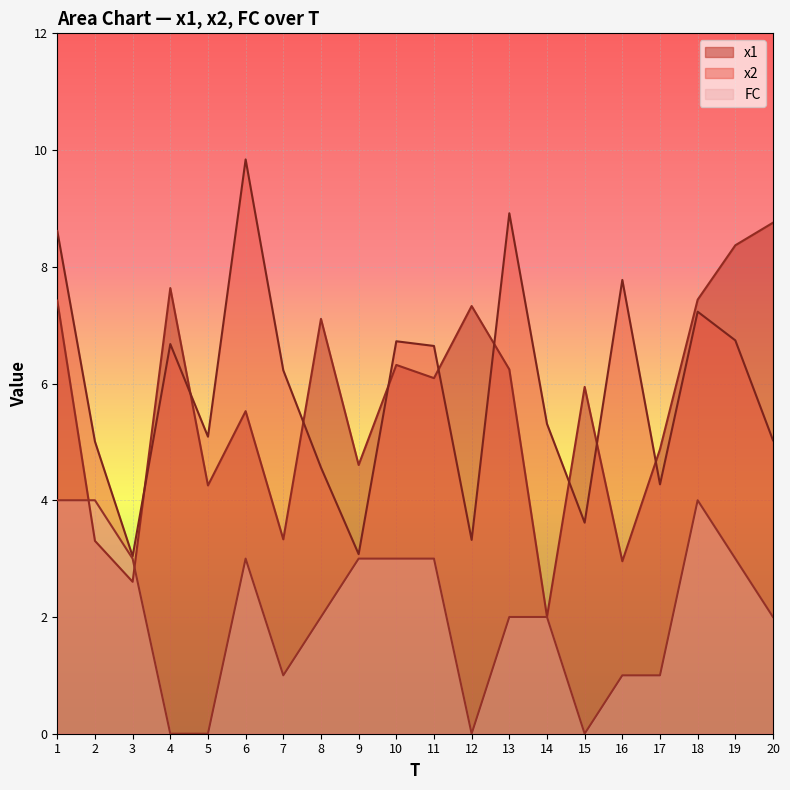

What is the total value across all series at 7?

10.6